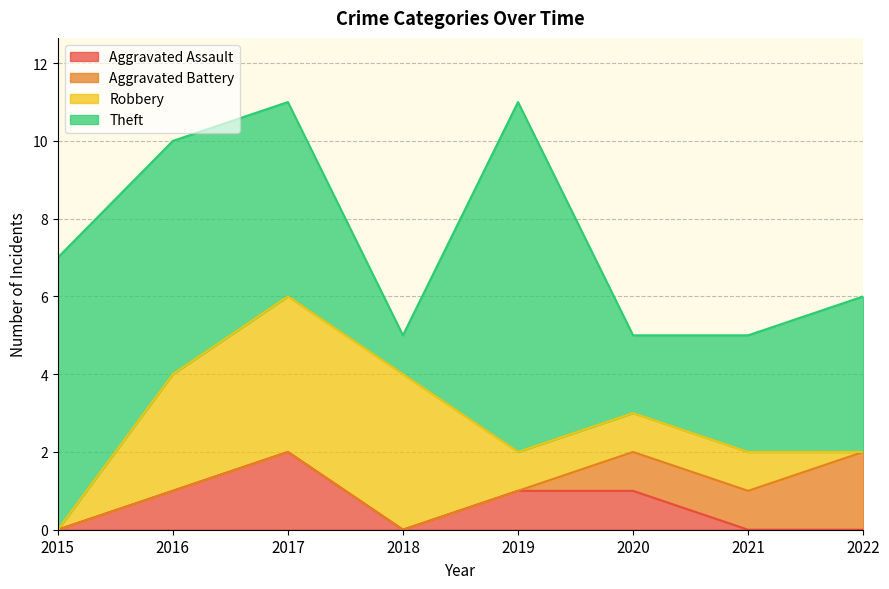

Where is Aggravated Battery nearest to the value 1?

2020